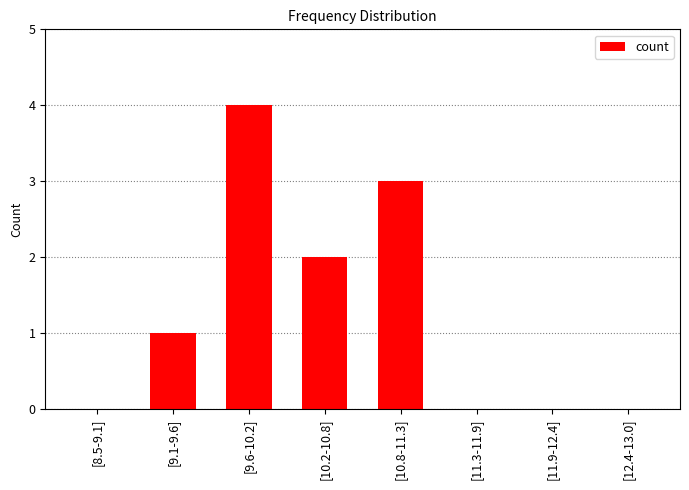

What is the sum of the values at [11.9-12.4] and [9.1-9.6]?

1